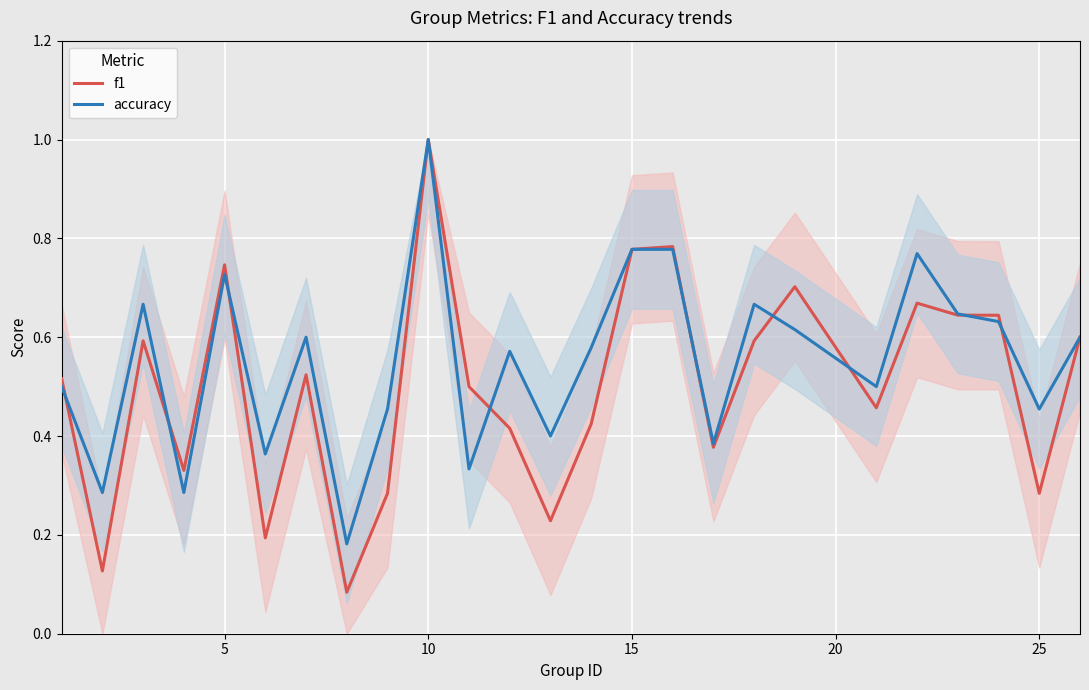

Rank the series by their average value, from highest to lowest.

accuracy, f1